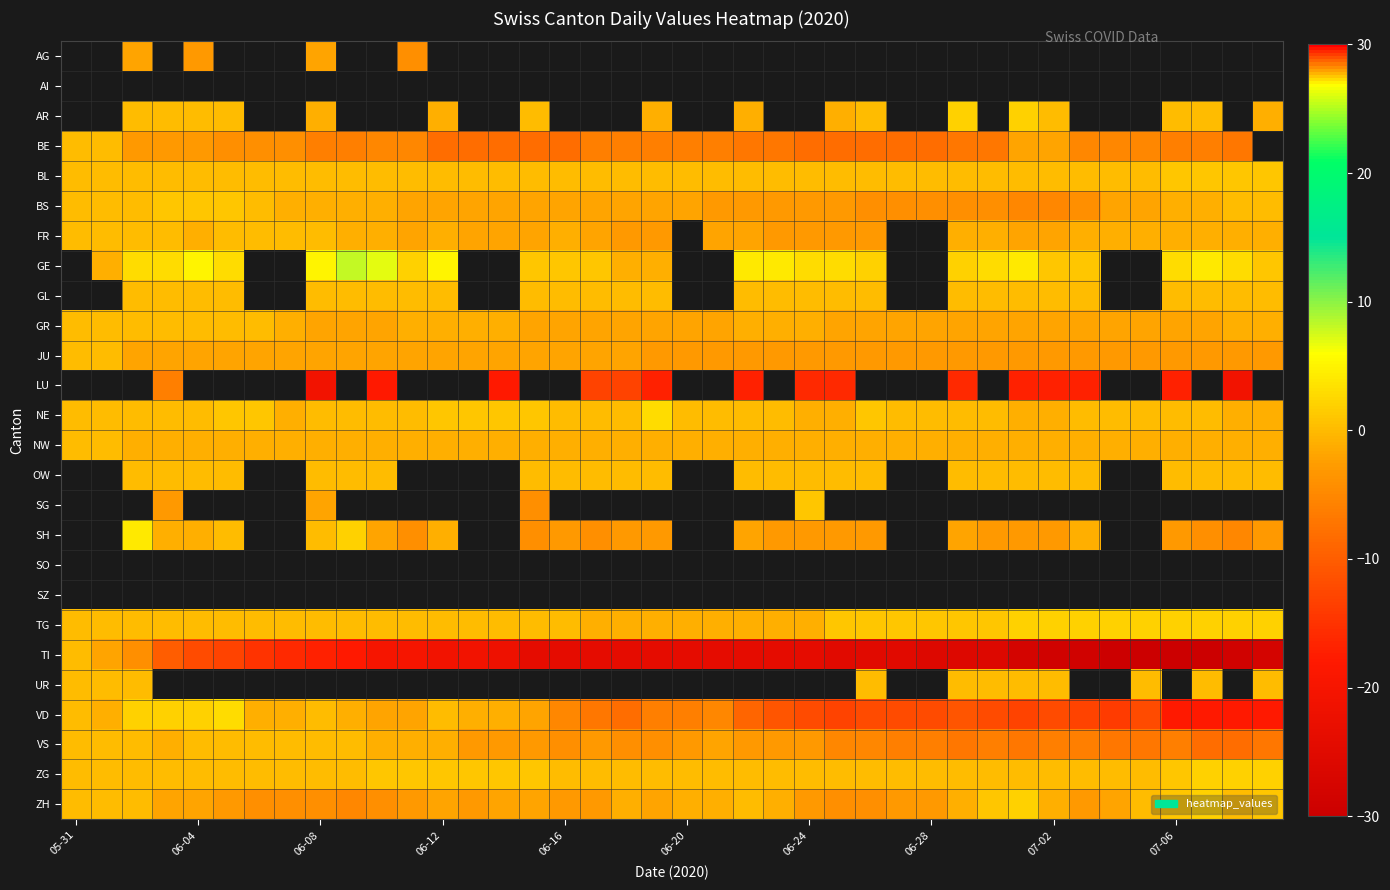

List the series in order of their peak value, lowest first.

TI, UR, NW, OW, SG, SH, SO, SZ, TG, FR, GE, GL, GR, JU, LU, NE, AG, AI, AR, BE, VS, BL, BS, ZG, ZH, VD